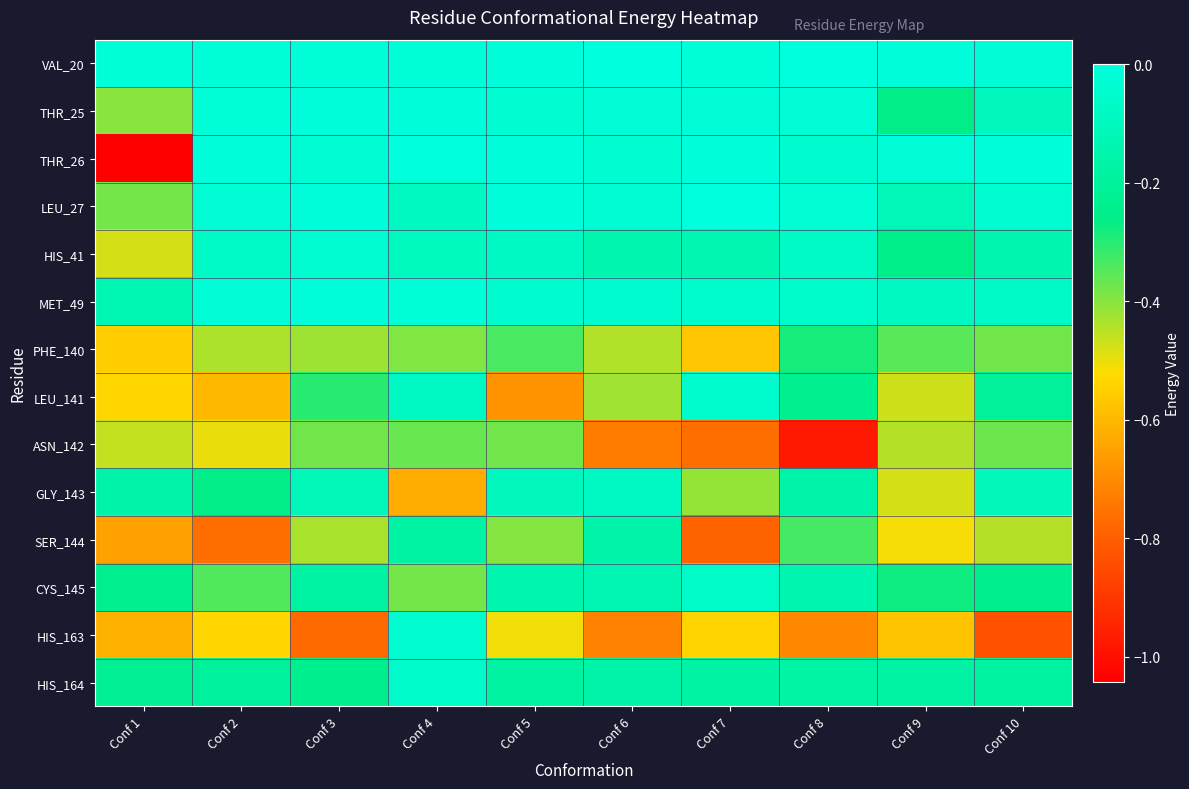

At Conf 10, list the series in order from smallest to largest.

HIS_163, SER_144, PHE_140, ASN_142, CYS_145, LEU_141, HIS_164, HIS_41, GLY_143, THR_25, MET_49, LEU_27, VAL_20, THR_26